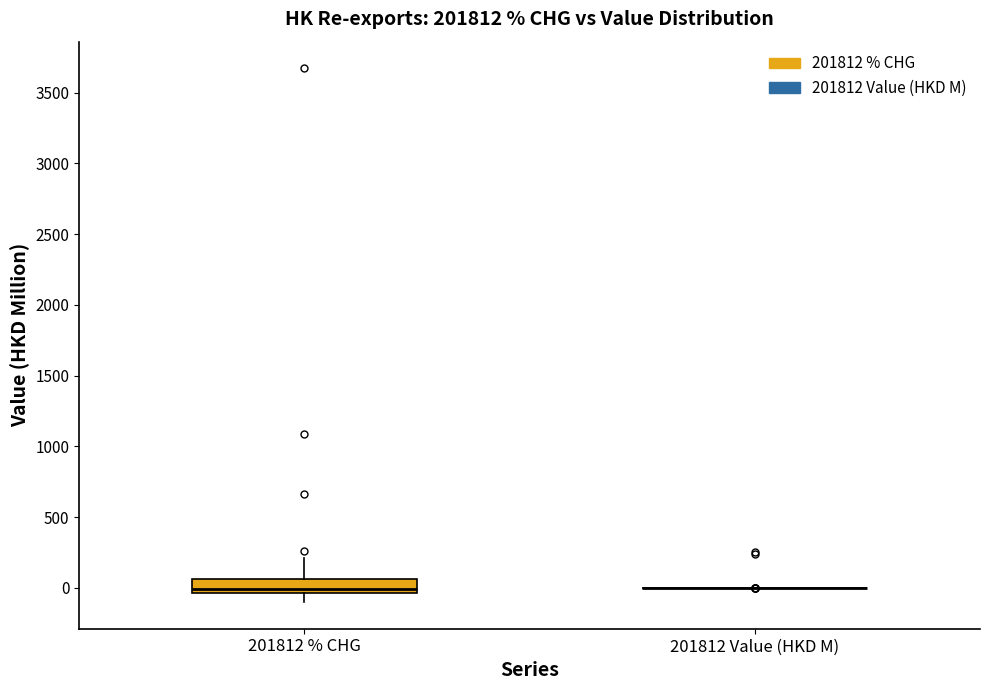

Which box is the tallest, from its lower edge to its upper edge?

201812 % CHG